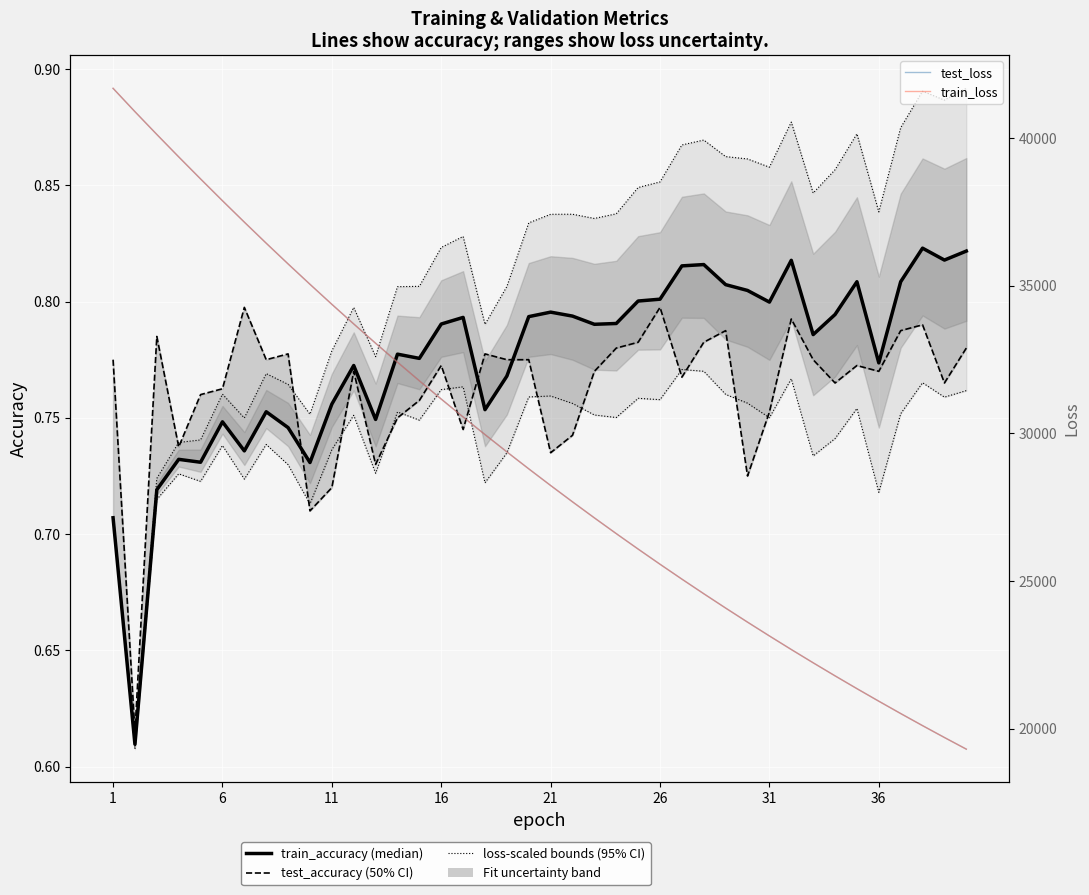

What is the value of the test_accuracy point at the 5th from the left?

0.8